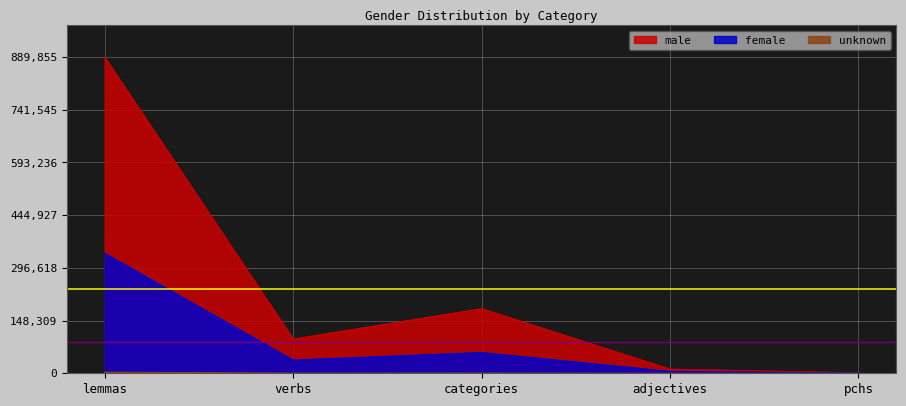

True or false: unknown and male intersect in this chart.

False